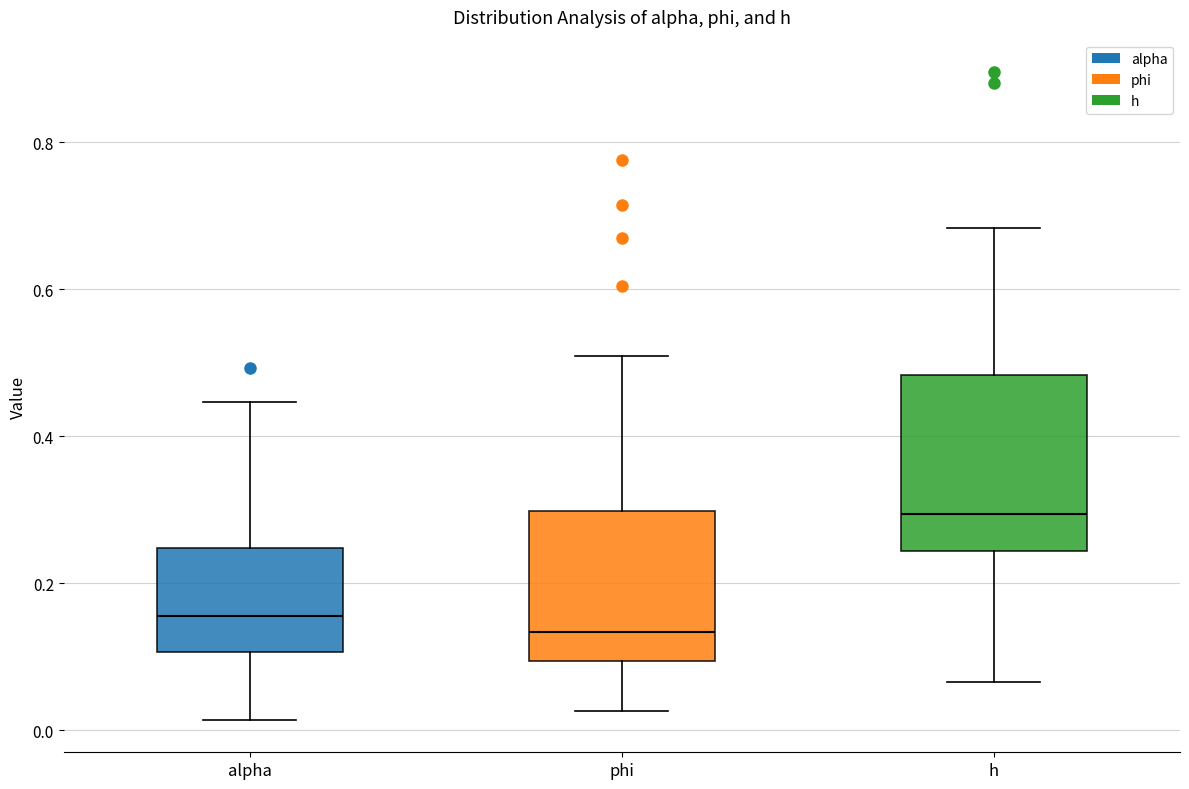

Which box is the tallest, from its lower edge to its upper edge?

h